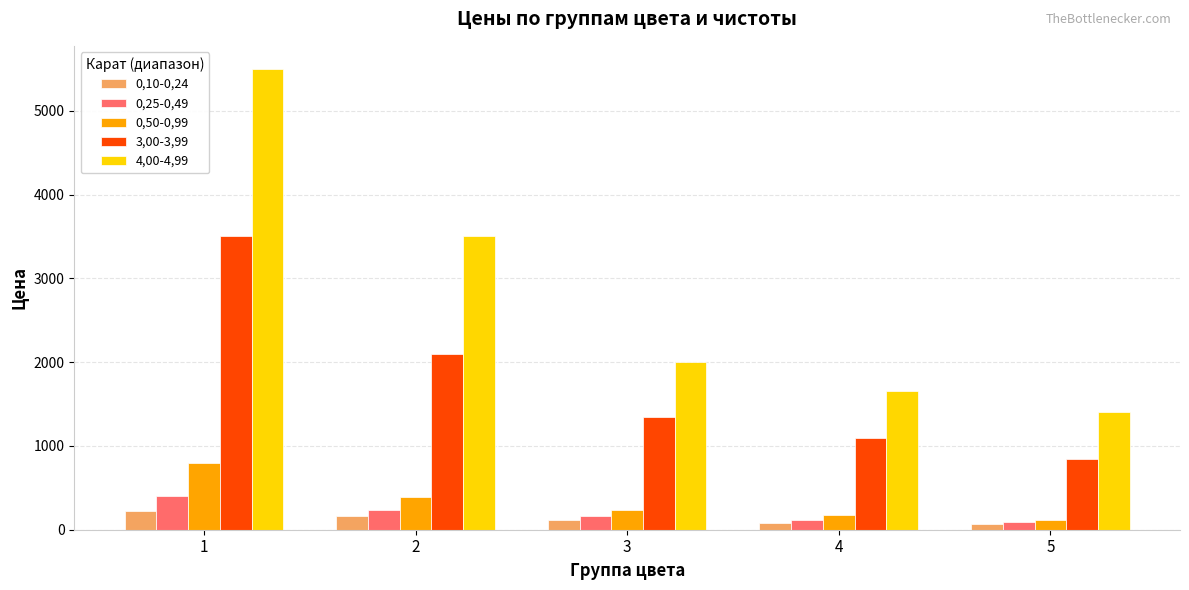

Which series has the largest total across all categories?

4,00-4,99